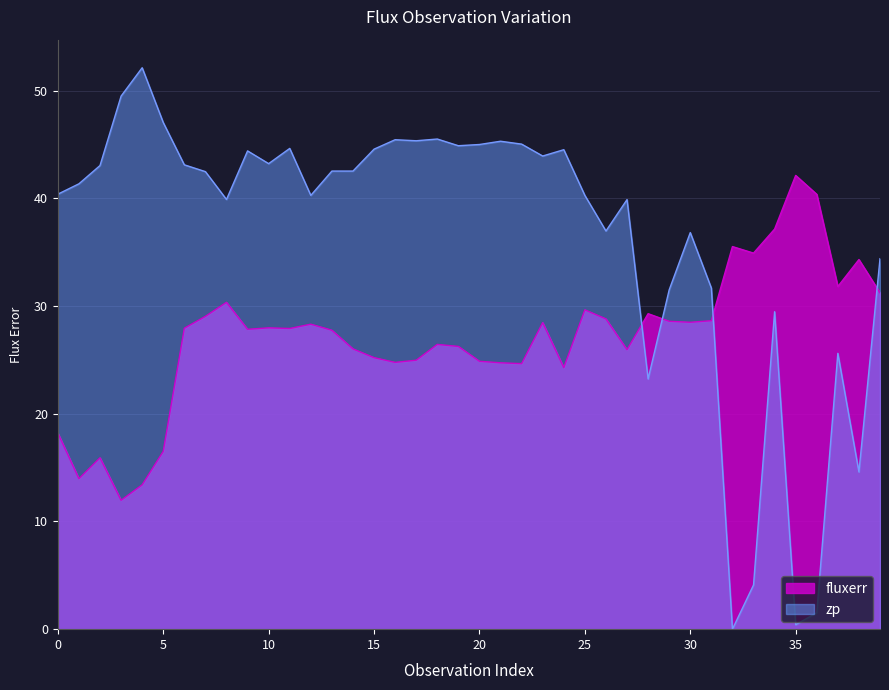

What is the difference between the maximum and second lowest values in the fluxerr series?

28.7